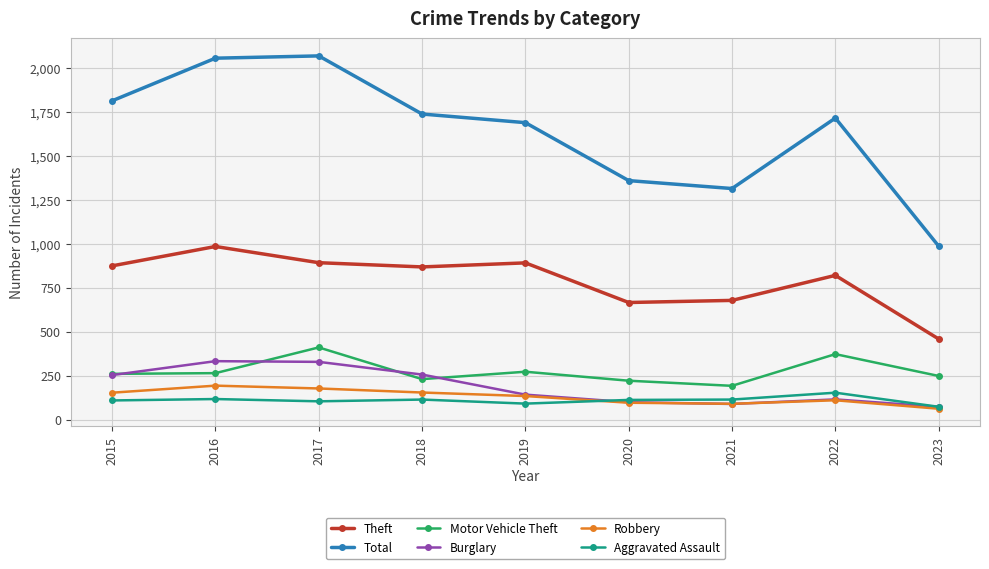

Which series has the largest total across all categories?

Total